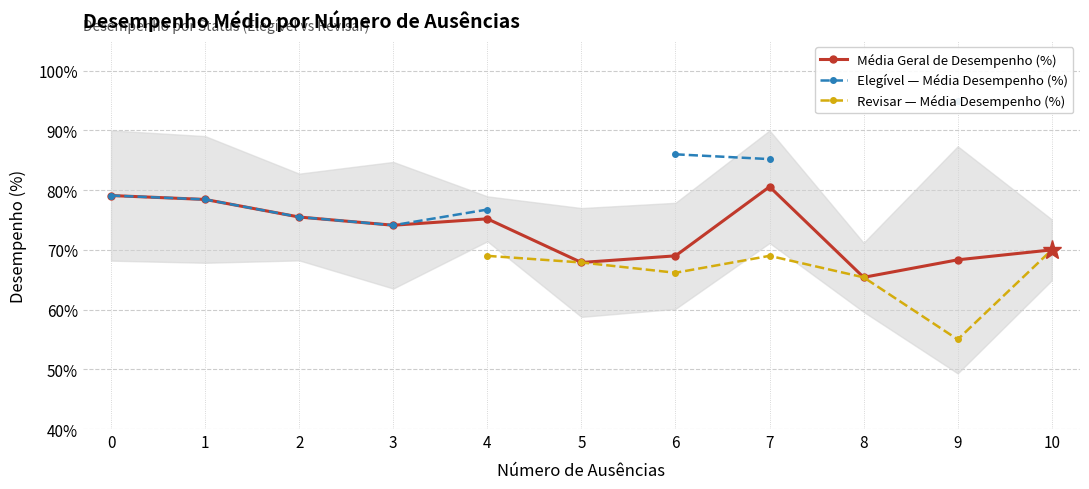

What is the difference between the maximum and minimum values in the Média Geral de Desempenho (%) series?

15.2